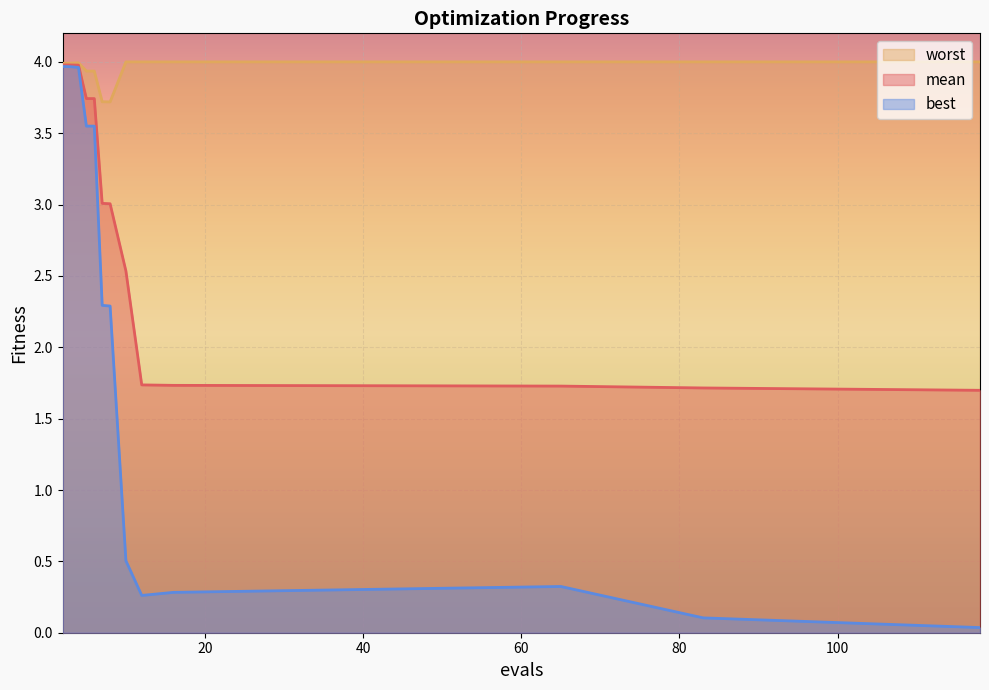

List the series in order of their overall mean, highest first.

worst, mean, best